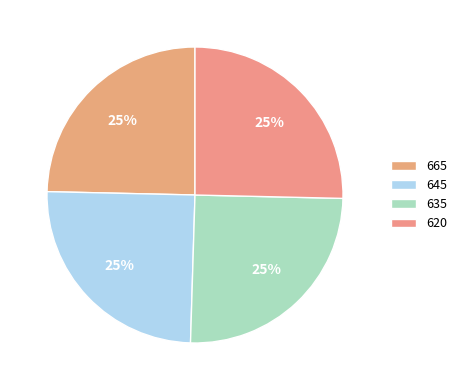

Rank the categories by value from lowest to highest.

665, 645, 635, 620